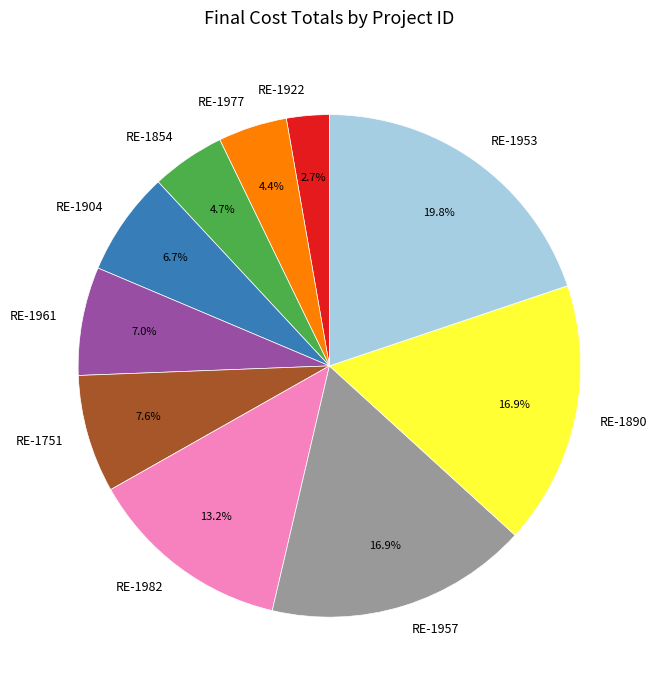

How many segments does this pie chart have?

10